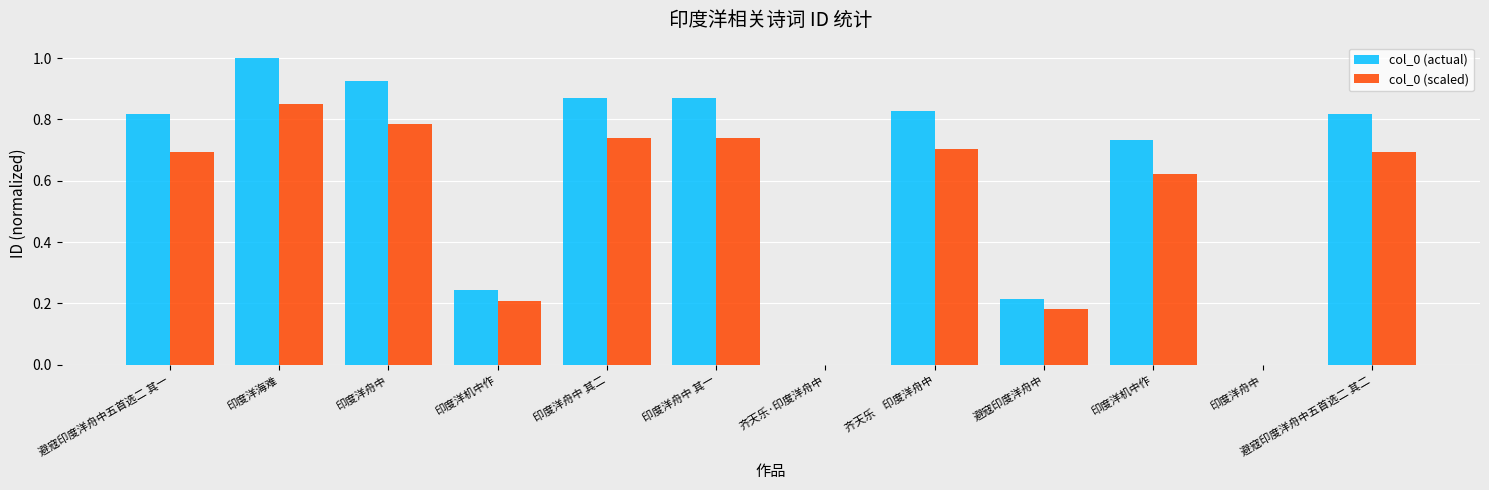

How many data points does each series have?

12